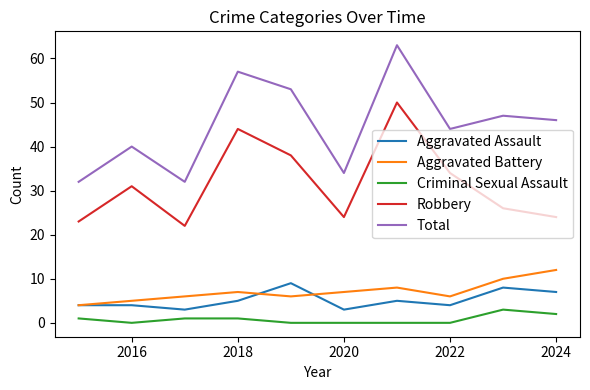

Which series has the largest range (max minus min)?

Total